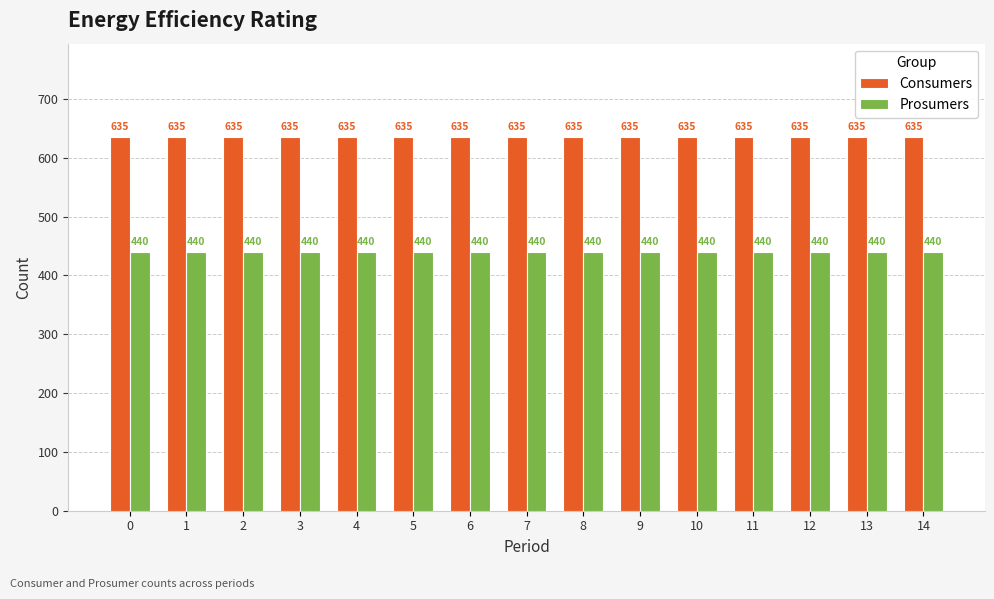

At 0, list the series in order from smallest to largest.

Prosumers, Consumers